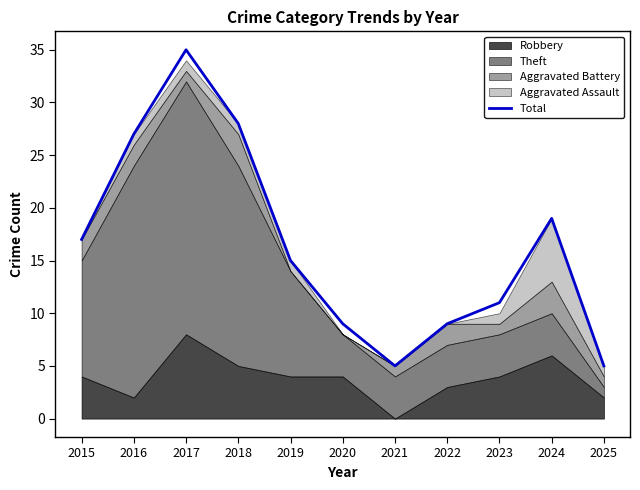

True or false: the data shows 13 at 2018.

False